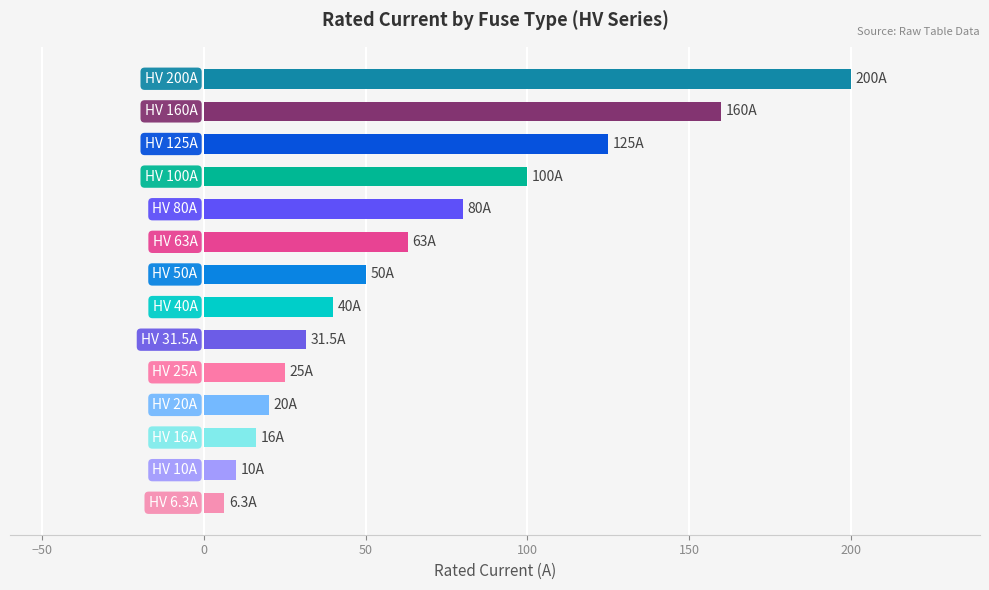

What is the greatest value displayed?

200.0